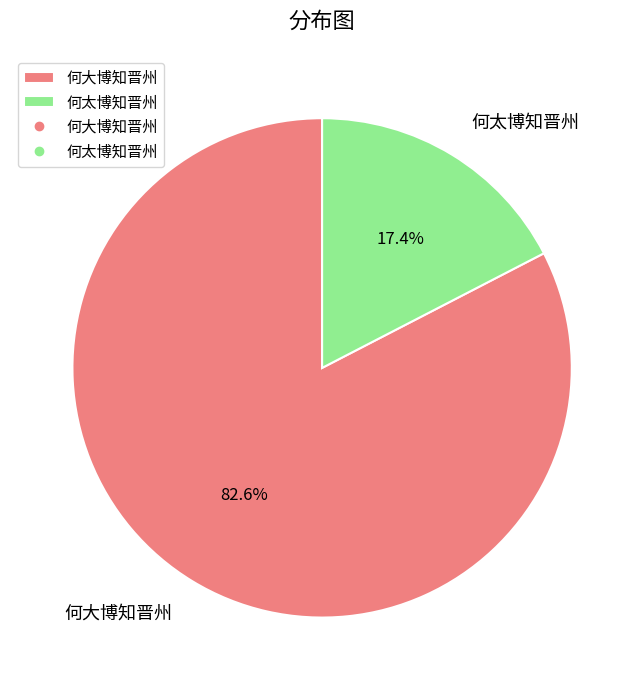

To the nearest percent, what portion does 何大博知晋州 represent?

83%